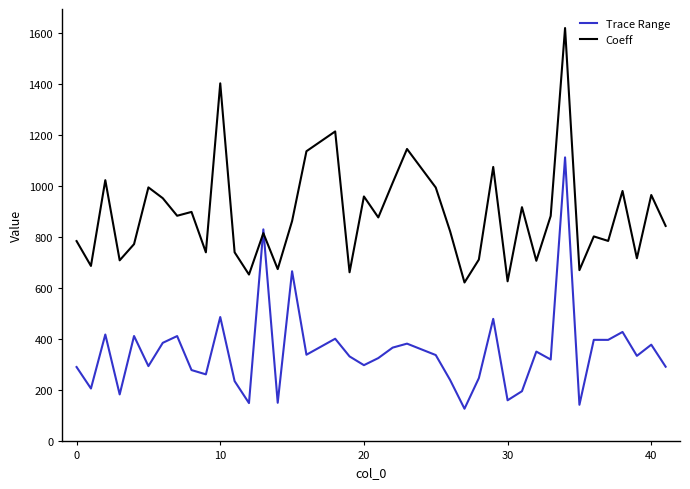

True or false: Coeff and Trace Range intersect in this chart.

True